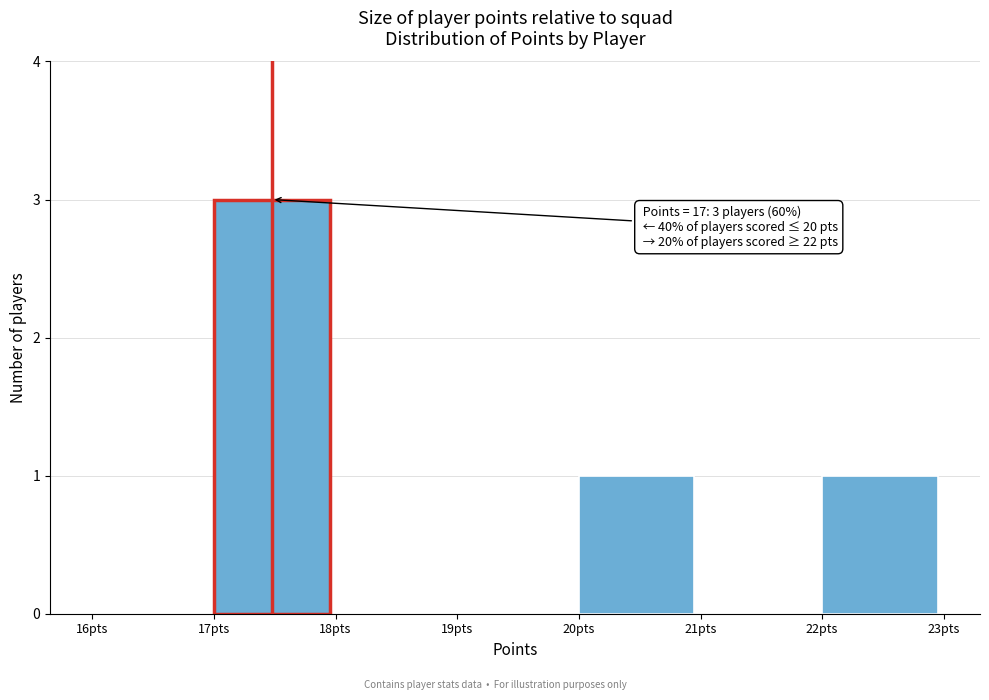

Over which range of the x-axis is the bar tallest?

17 to 18